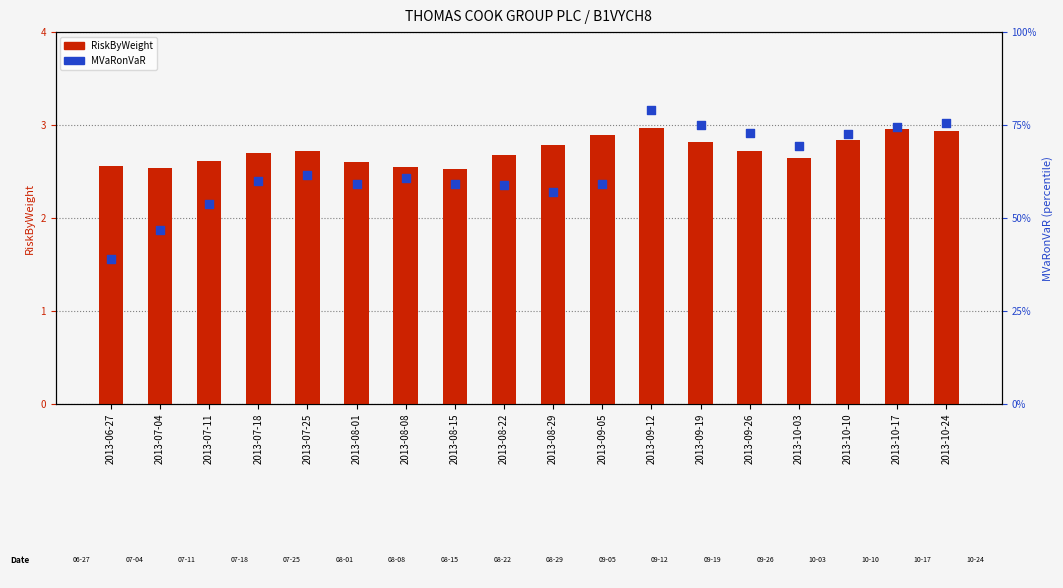

Which series has the widest spread of Y values?

RiskByWeight